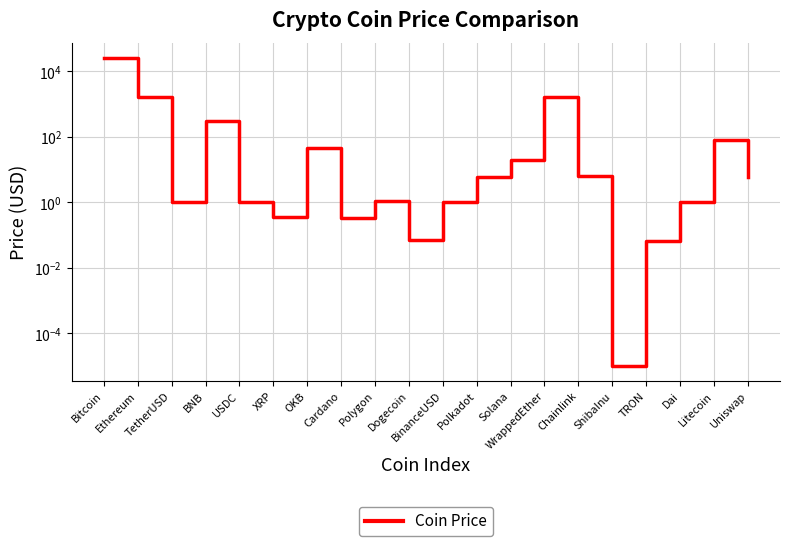

How many values exceed 5?

10